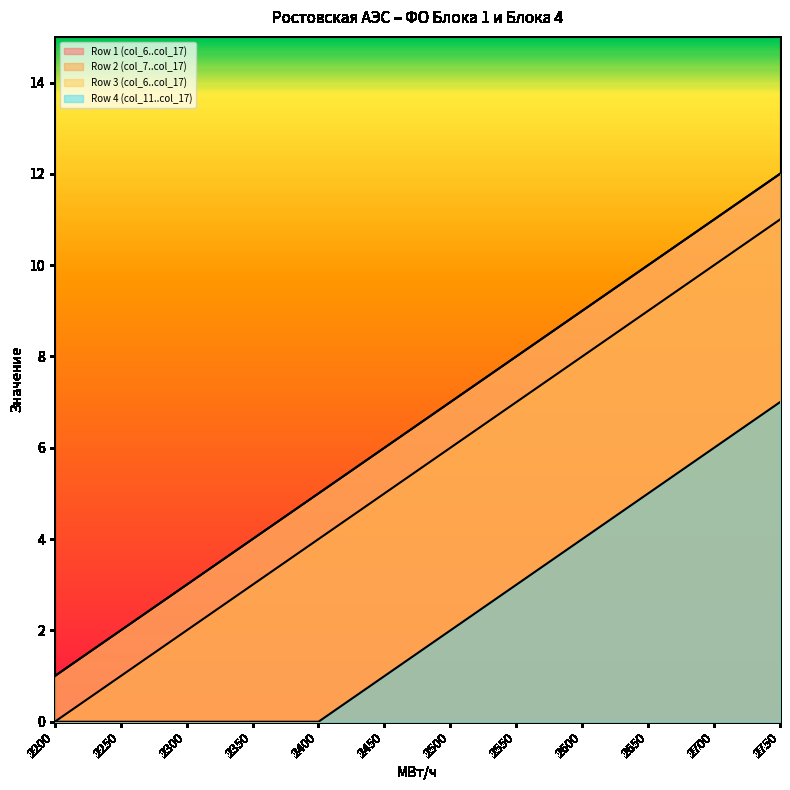

True or false: Row 2 (col_7..col_17) has a value of 3 at 2350.

True